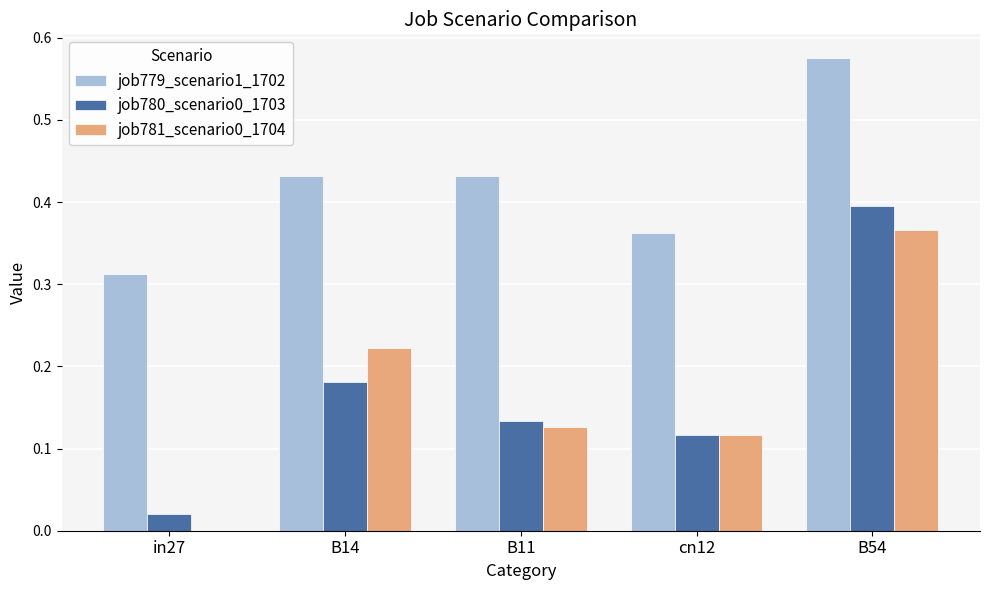

Does the chart contain stacked bars?

No